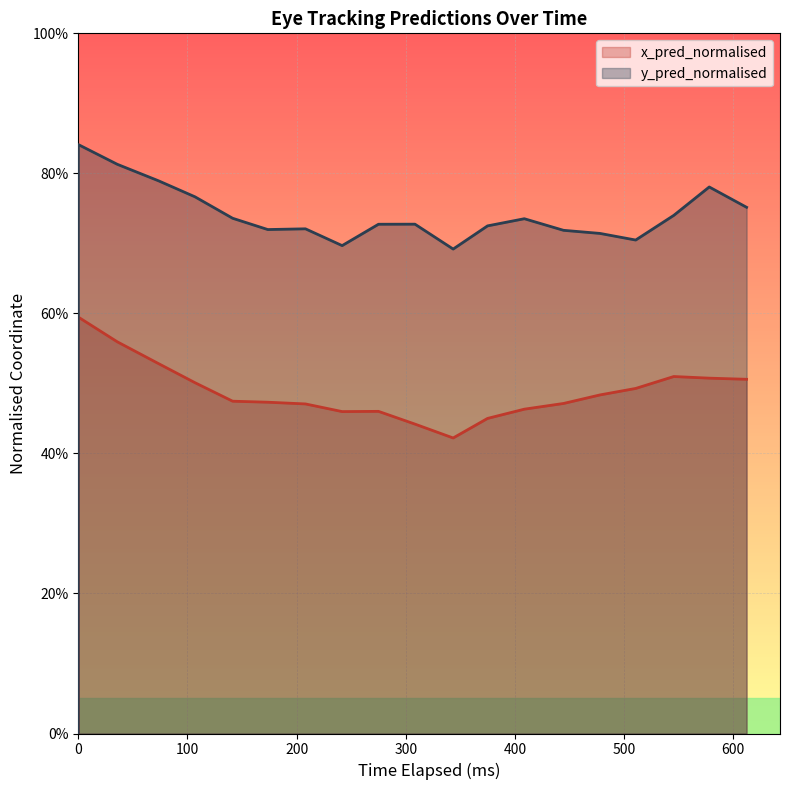

True or false: y_pred_normalised line and x_pred_normalised line cross at least once.

False